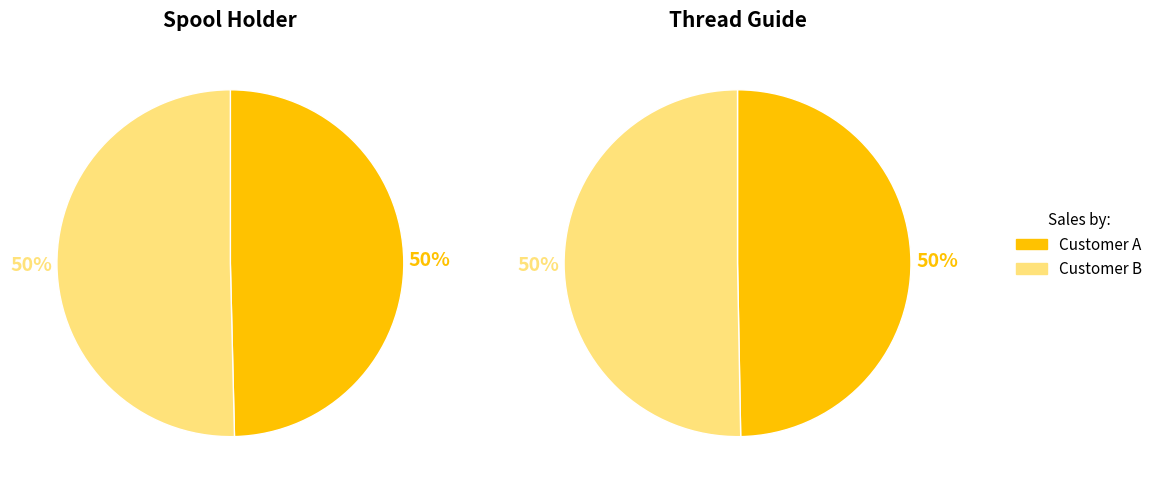

To the nearest percent, what is the average slice percentage?

50%